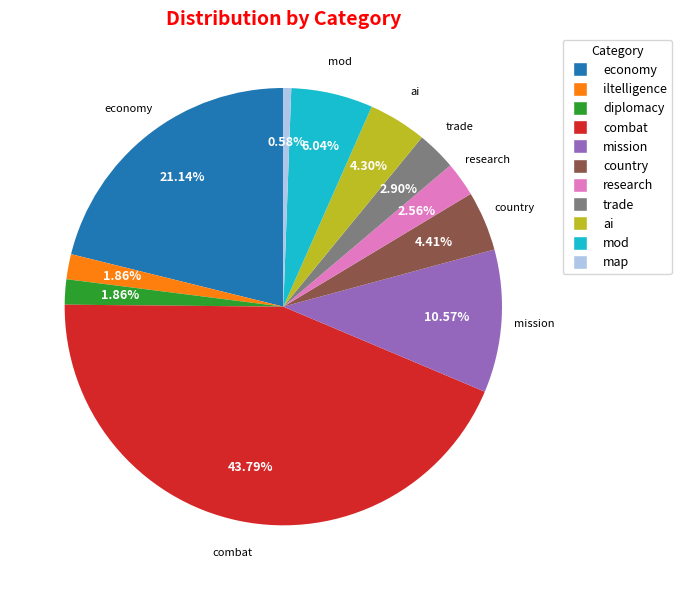

Is combat the majority of the pie?

No